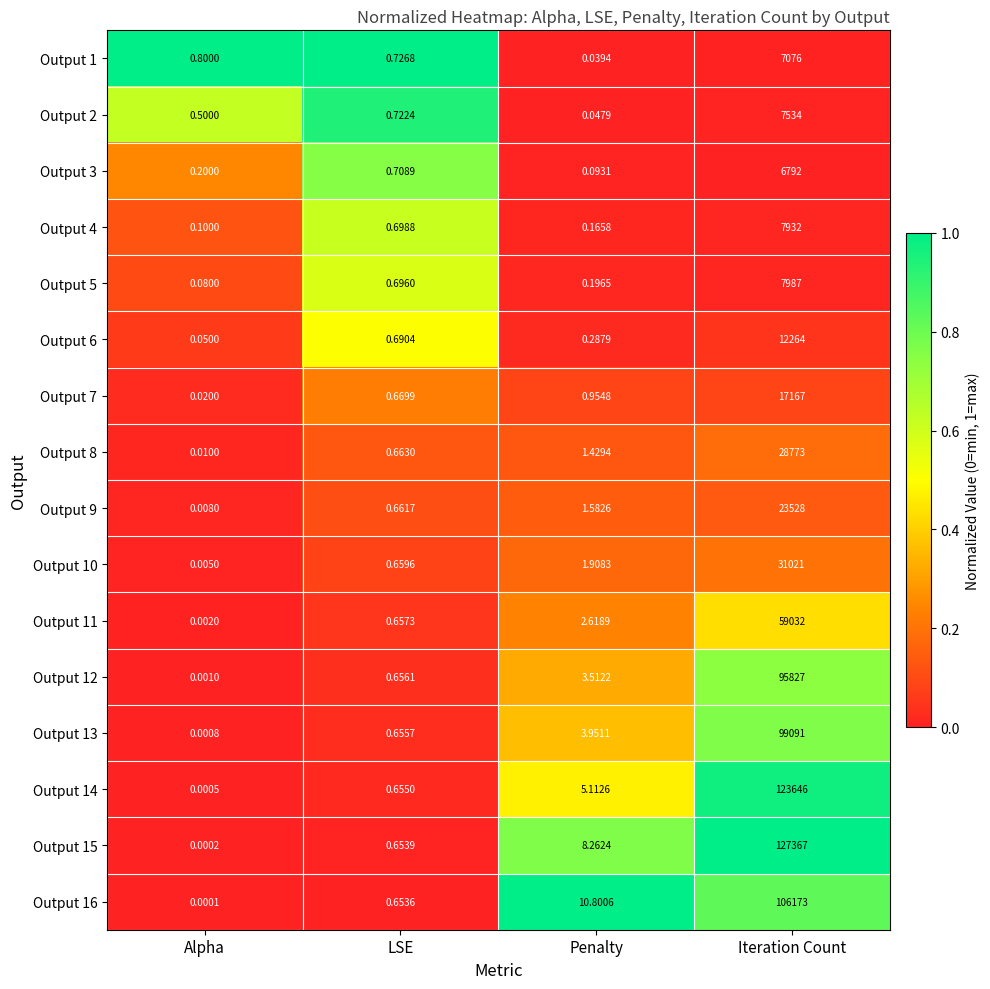

At which label does Output 2 reach its peak?

Iteration Count